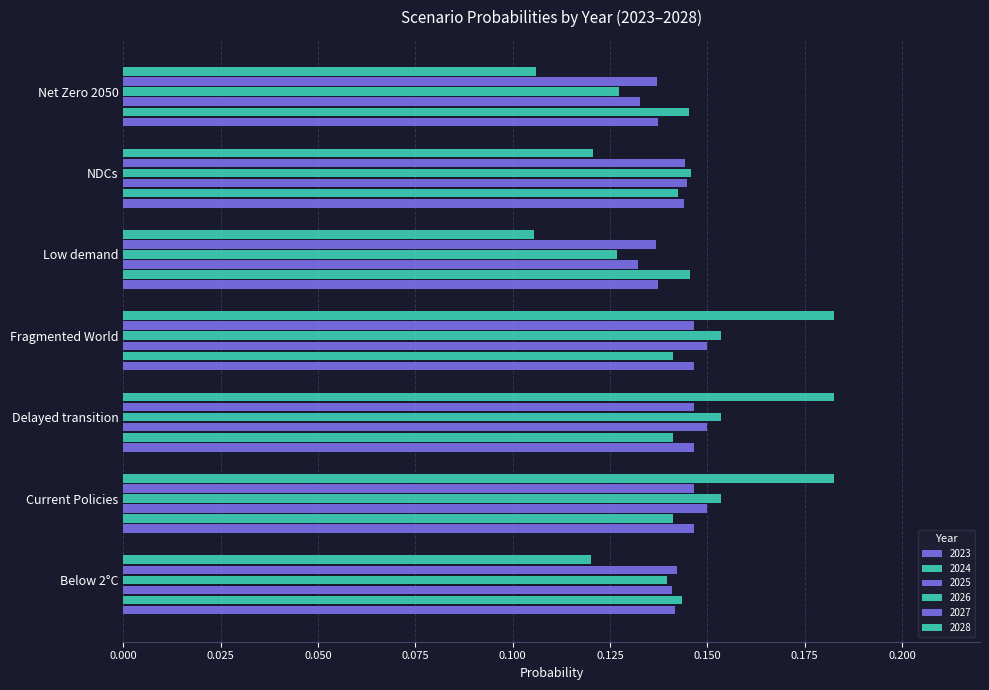

How many series are shown in this chart?

6